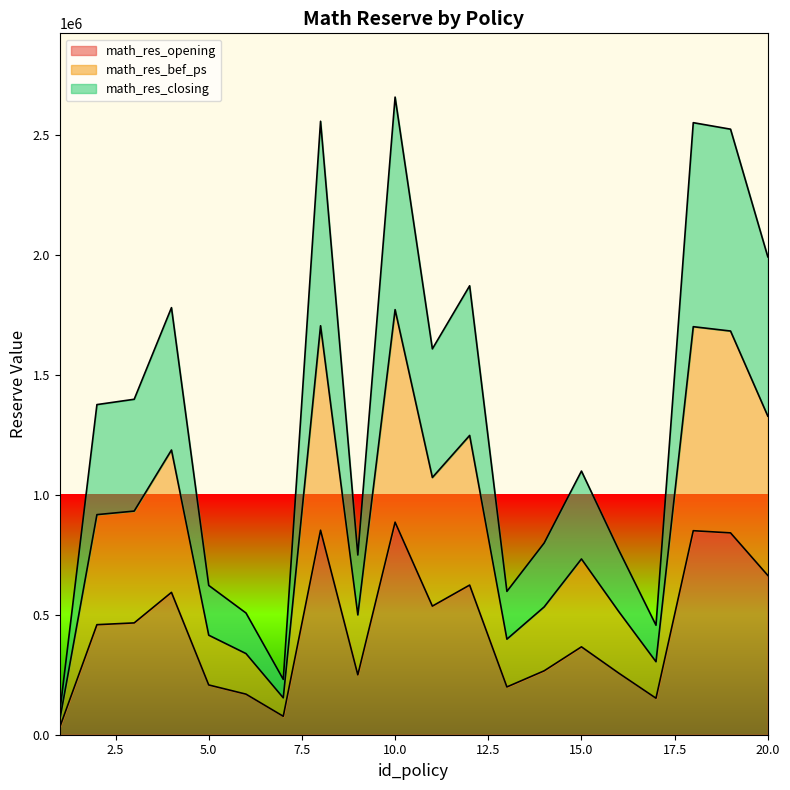

What is the highest value of the math_res_closing series?

2656338